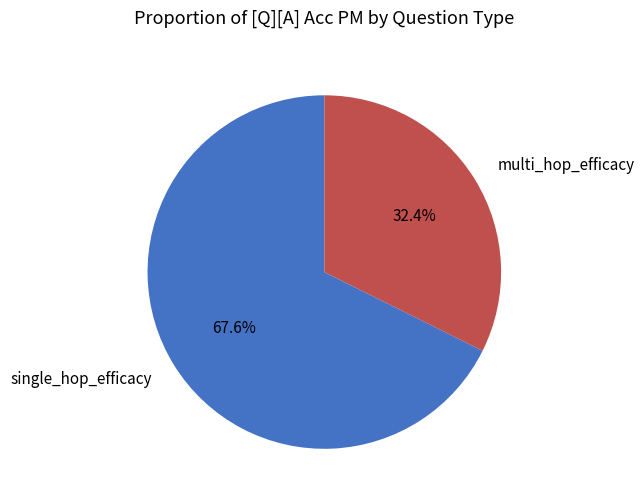

To the nearest percent, what portion does multi_hop_efficacy represent?

32%